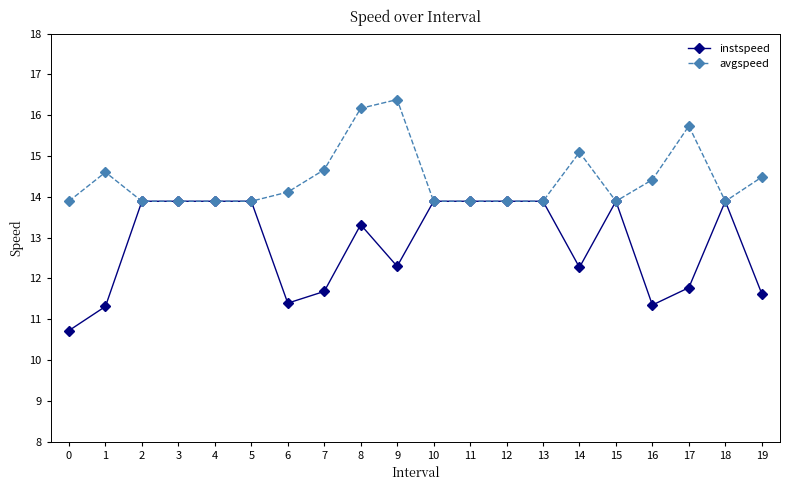

Is the value of avgspeed at 9 greater than the value of instspeed at 1?

Yes